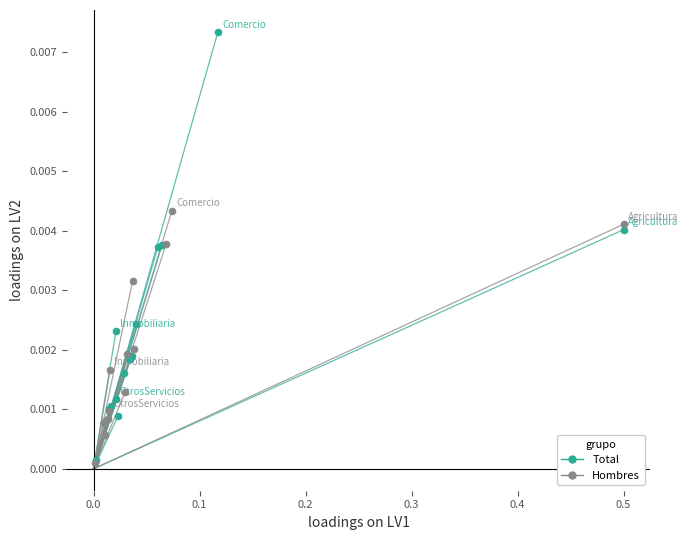

Which series has the widest spread of Y values?

Total